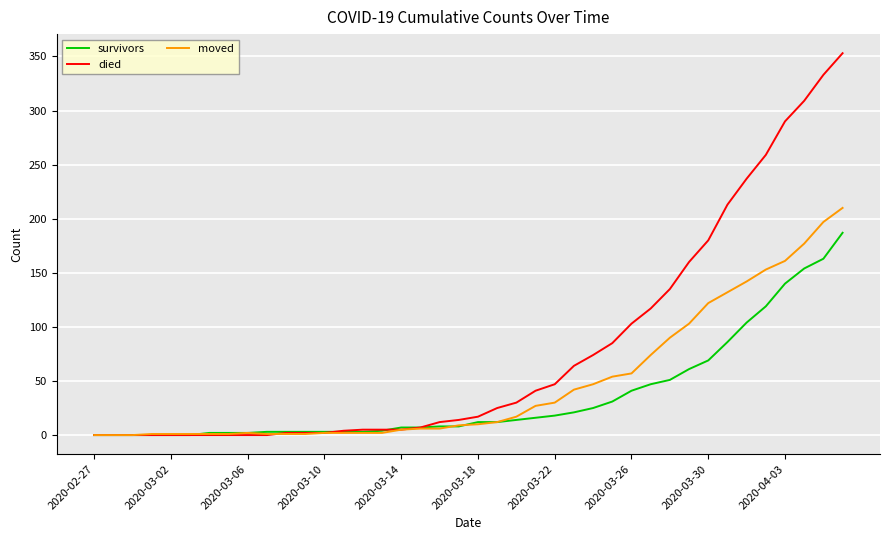

Which series has the widest spread of values?

died